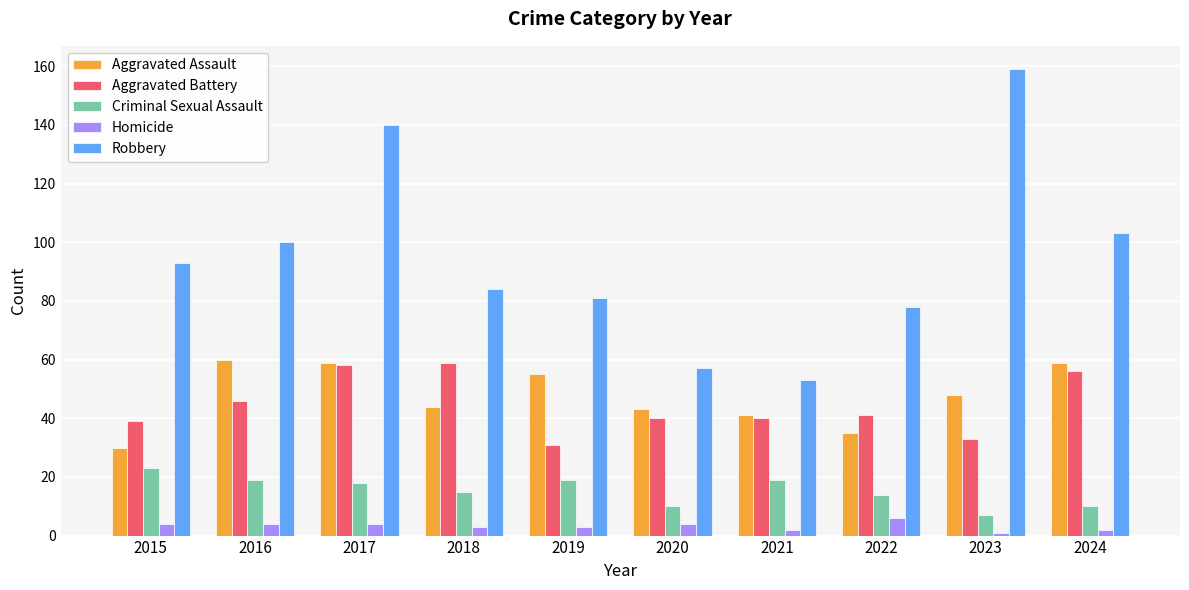

The Aggravated Battery series shows 56 at 2024. True or false?

True